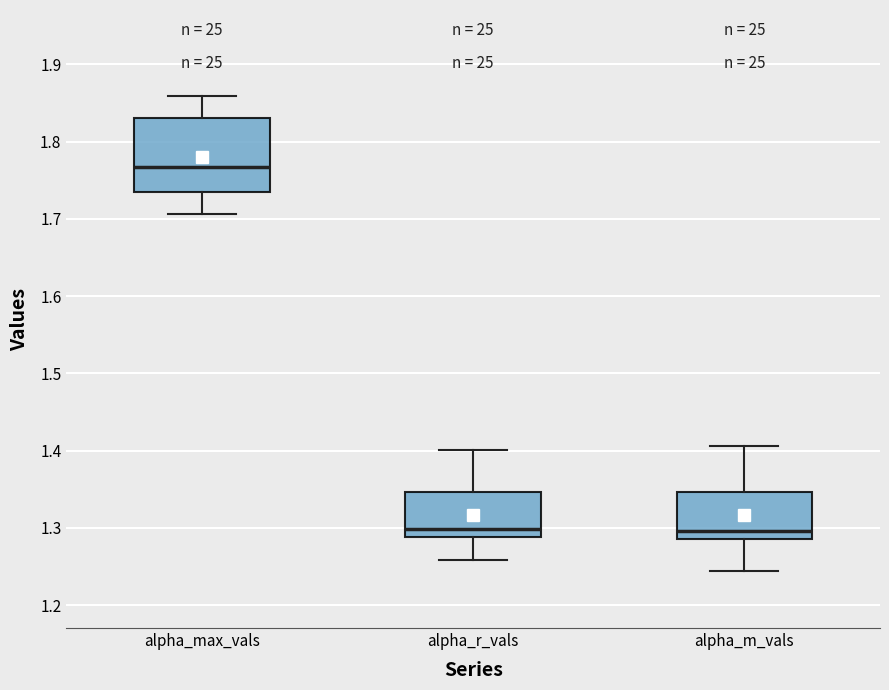

Reading left to right, read every box against the y-axis: the position of its median line, the range the box covers, and the ends of its whiskers. The values are not printed on the chart, so give them approximately, as read against the axis.

alpha_max_vals: median 1.77, box 1.73 to 1.83, whiskers 1.71 to 1.86
alpha_r_vals: median 1.30, box 1.29 to 1.35, whiskers 1.26 to 1.40
alpha_m_vals: median 1.30, box 1.29 to 1.35, whiskers 1.24 to 1.41